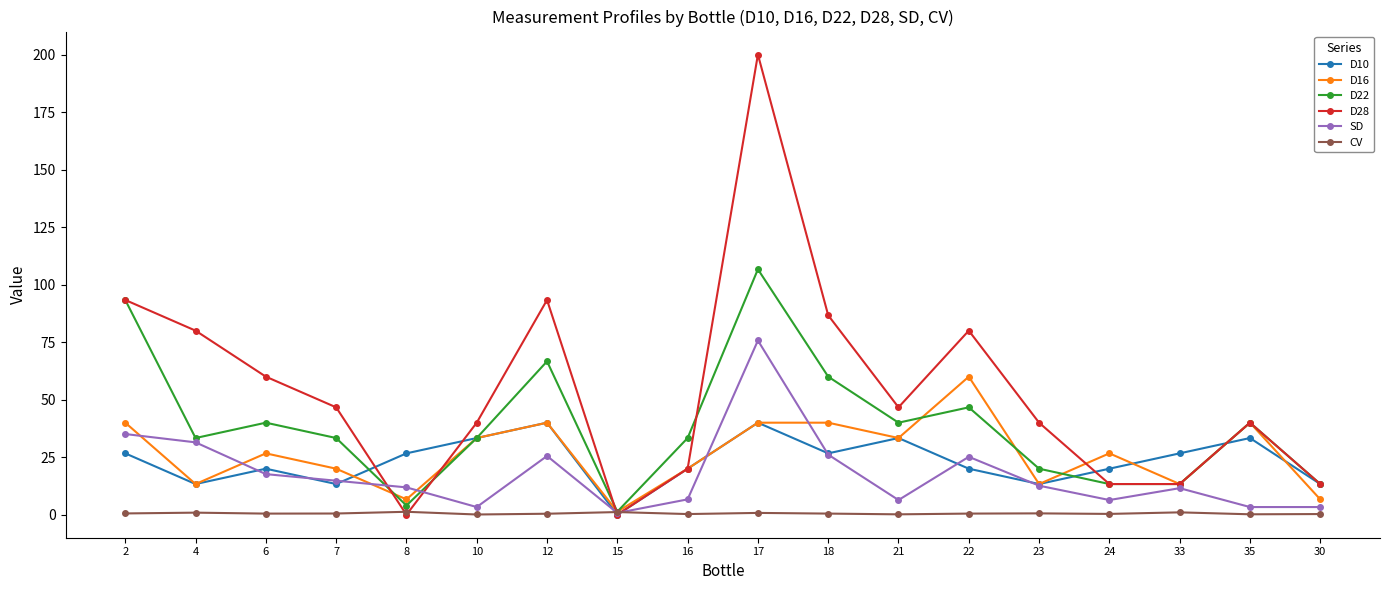

List the series in order of their peak value, highest first.

D28, D22, SD, D16, D10, CV